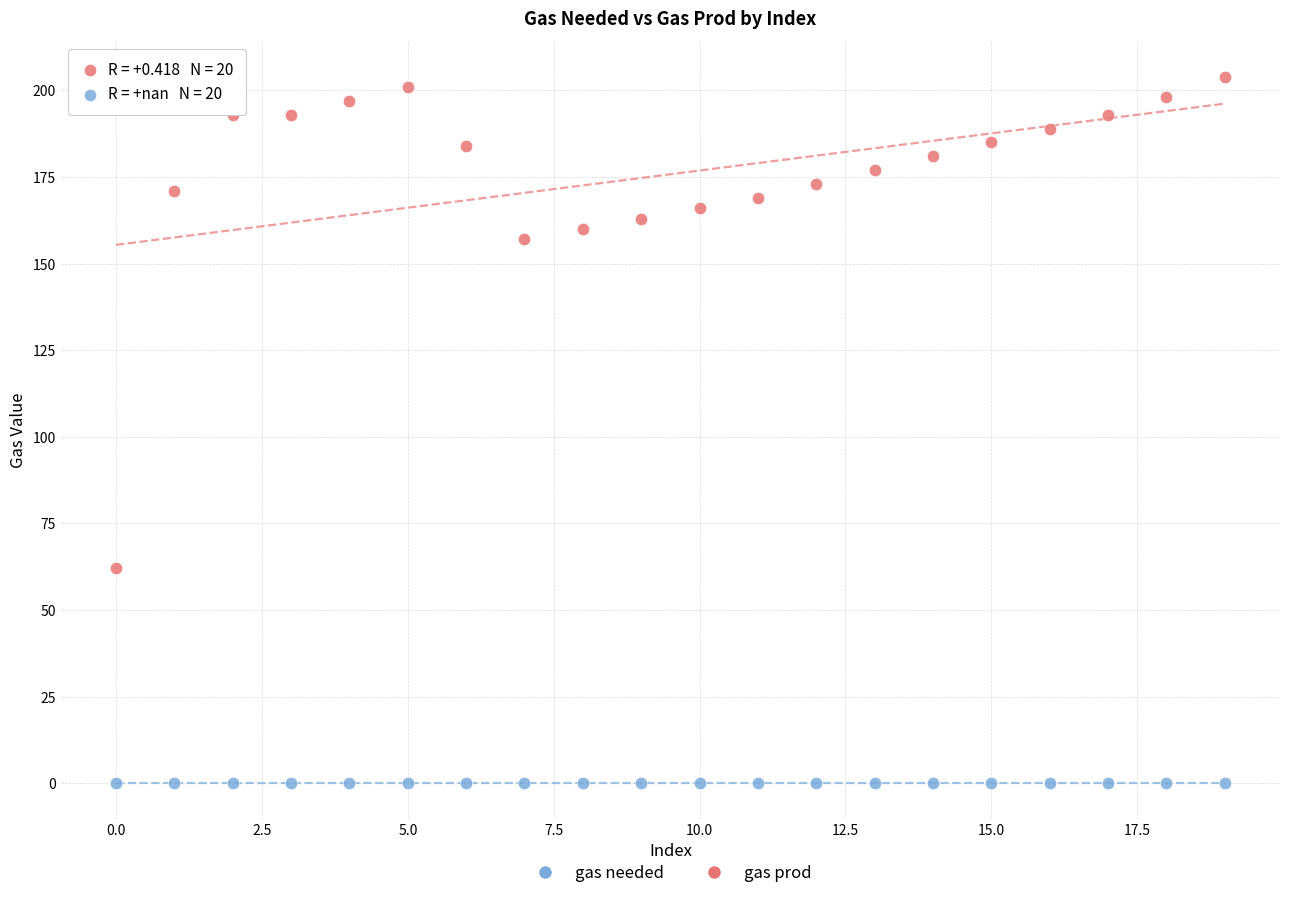

Which series reaches the maximum Y coordinate?

gas needed